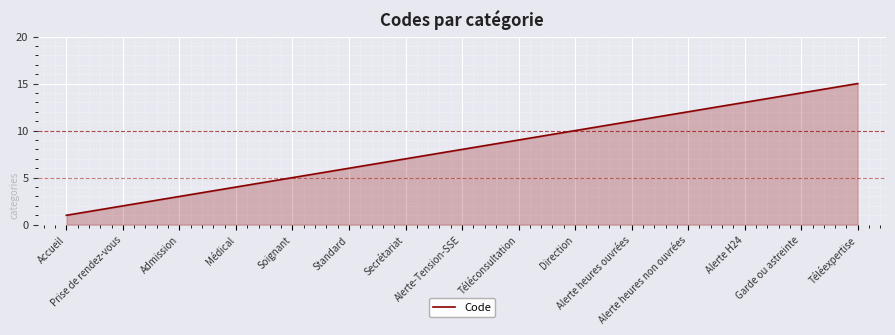

What is the ratio of the value at Admission to the value at Alerte H24?

0.2